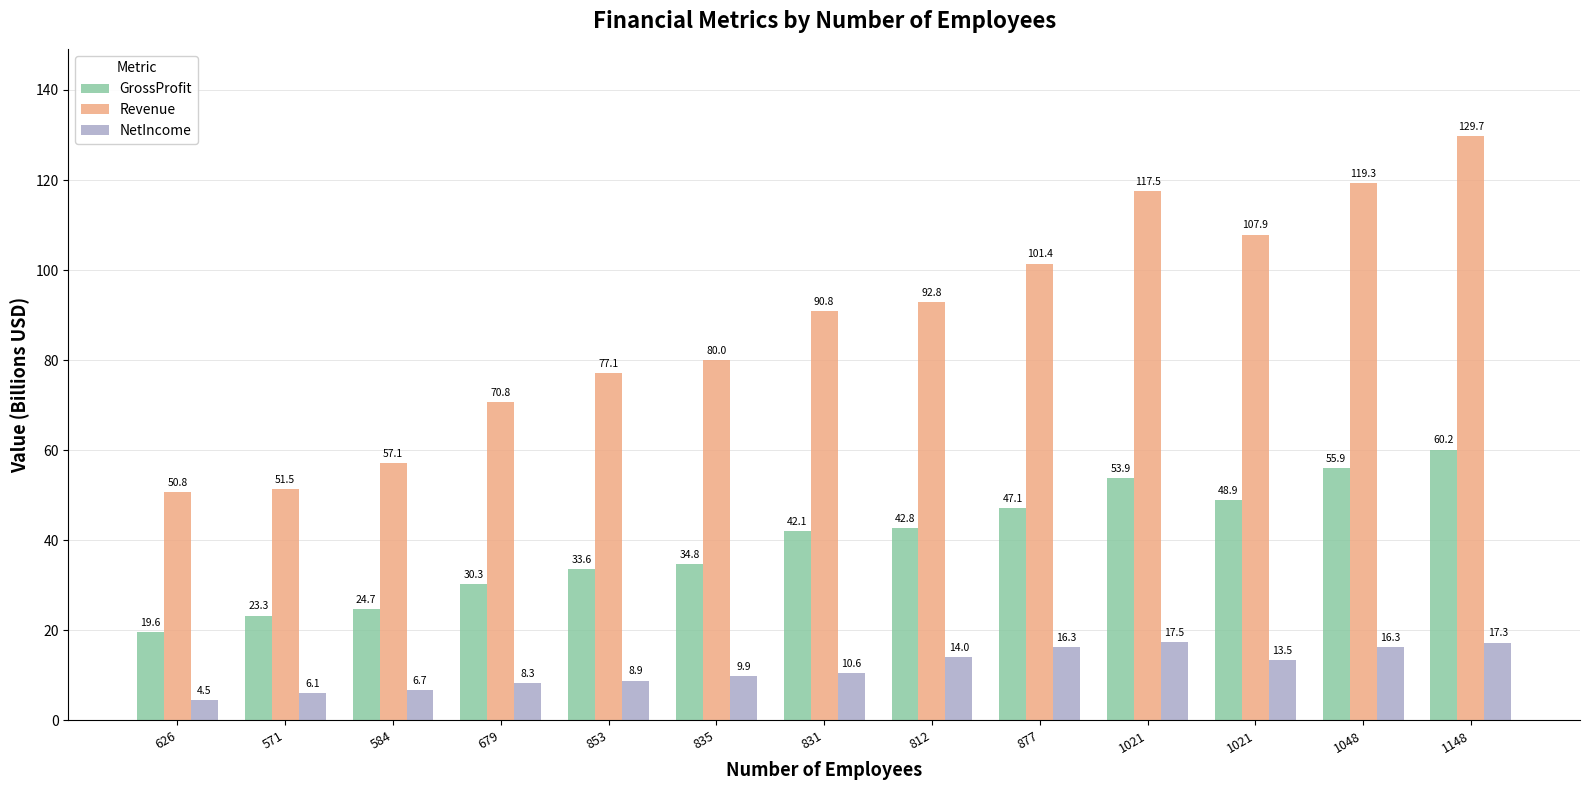

At which category does the chart reach its peak across all series?

1148